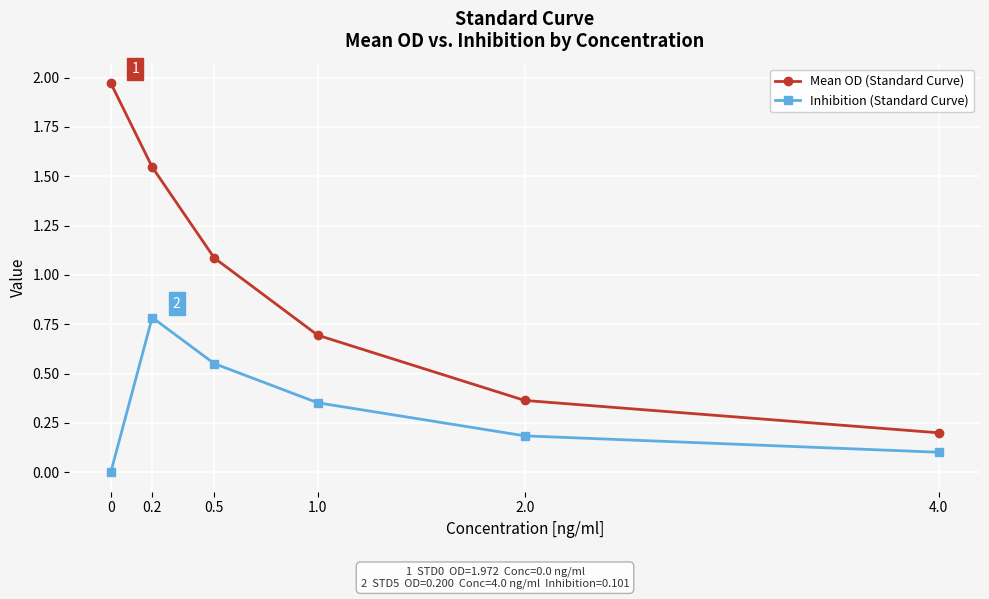

At which category does Inhibition (Standard Curve) reach its first local peak?

0.2